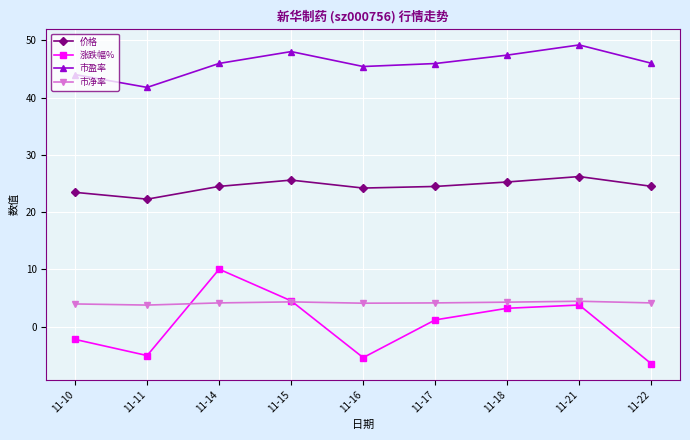

List the series in order of their peak value, lowest first.

市净率, 涨跌幅%, 价格, 市盈率